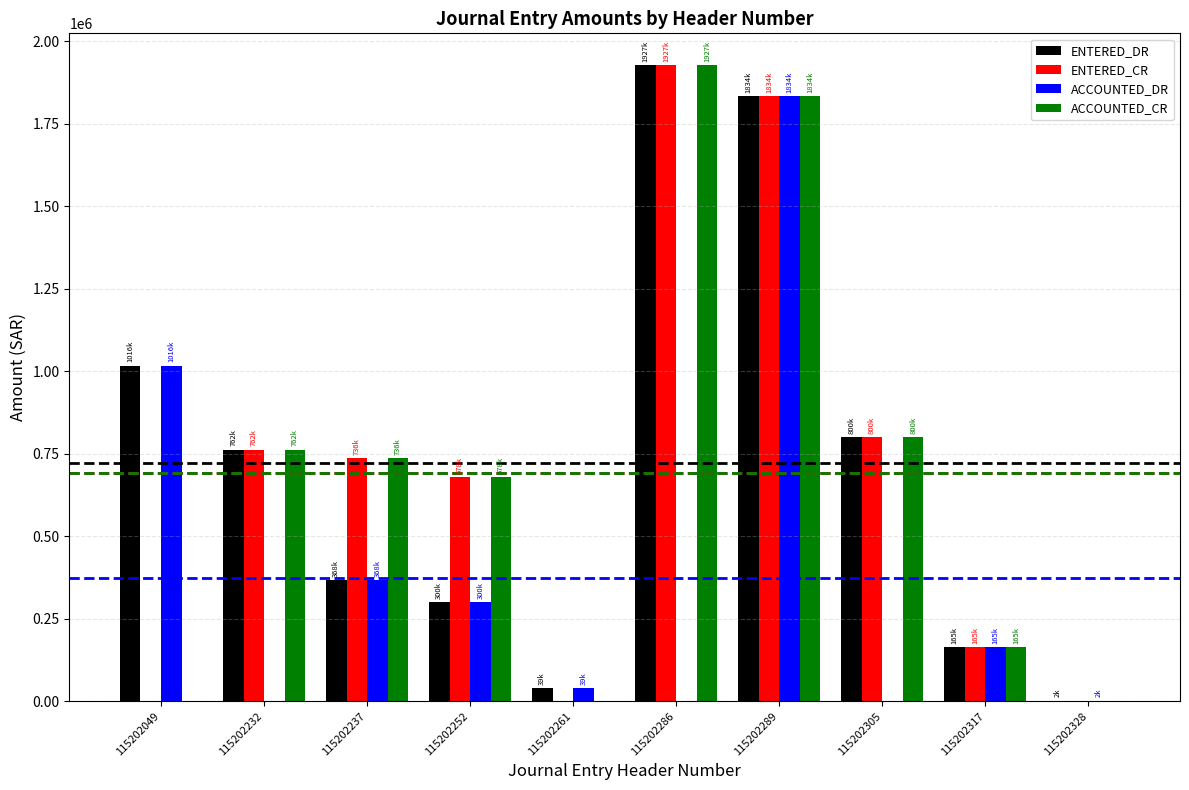

Are the bars horizontal?

No